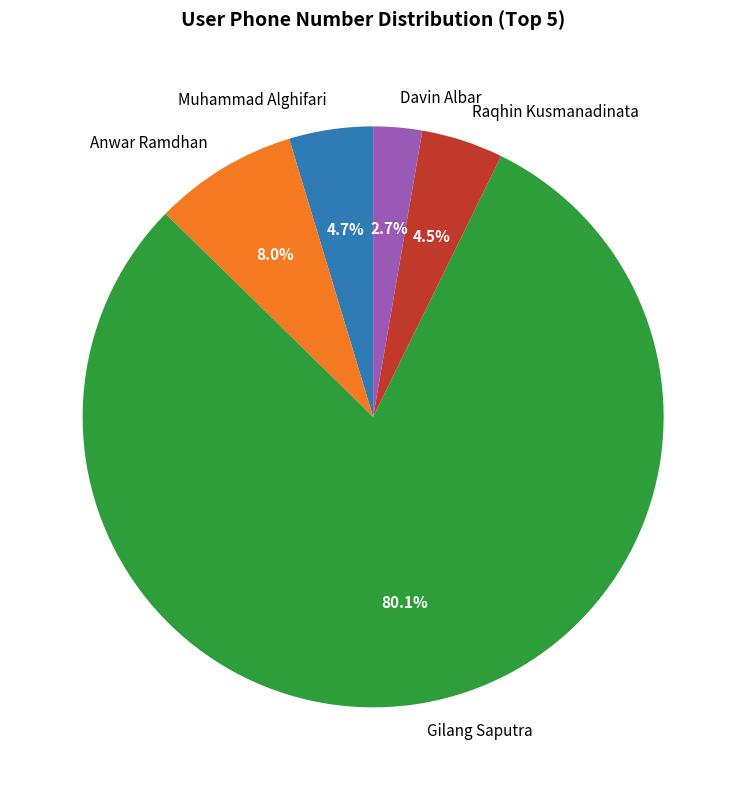

The Davin Albar slice represents 3% of the pie. True or false?

True